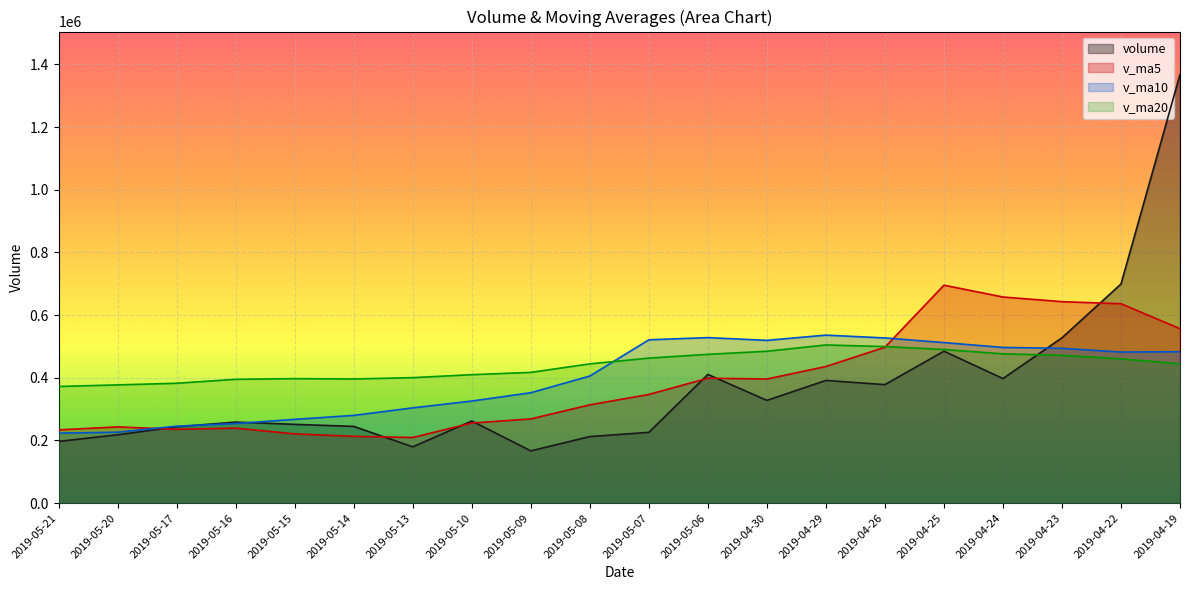

List the labels in order of v_ma20 value, largest first.

2019-04-29, 2019-04-26, 2019-04-25, 2019-04-30, 2019-04-24, 2019-05-06, 2019-04-23, 2019-05-07, 2019-04-22, 2019-05-08, 2019-04-19, 2019-05-09, 2019-05-10, 2019-05-13, 2019-05-15, 2019-05-14, 2019-05-16, 2019-05-17, 2019-05-20, 2019-05-21